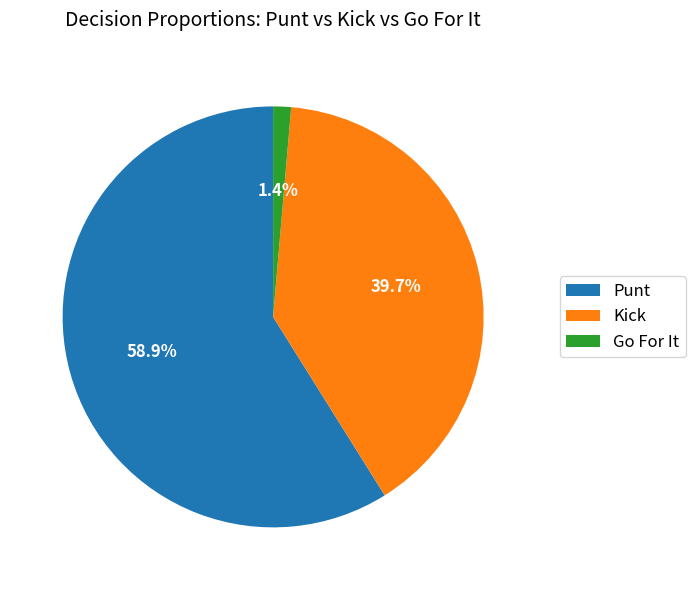

Does any single category account for the majority?

Yes